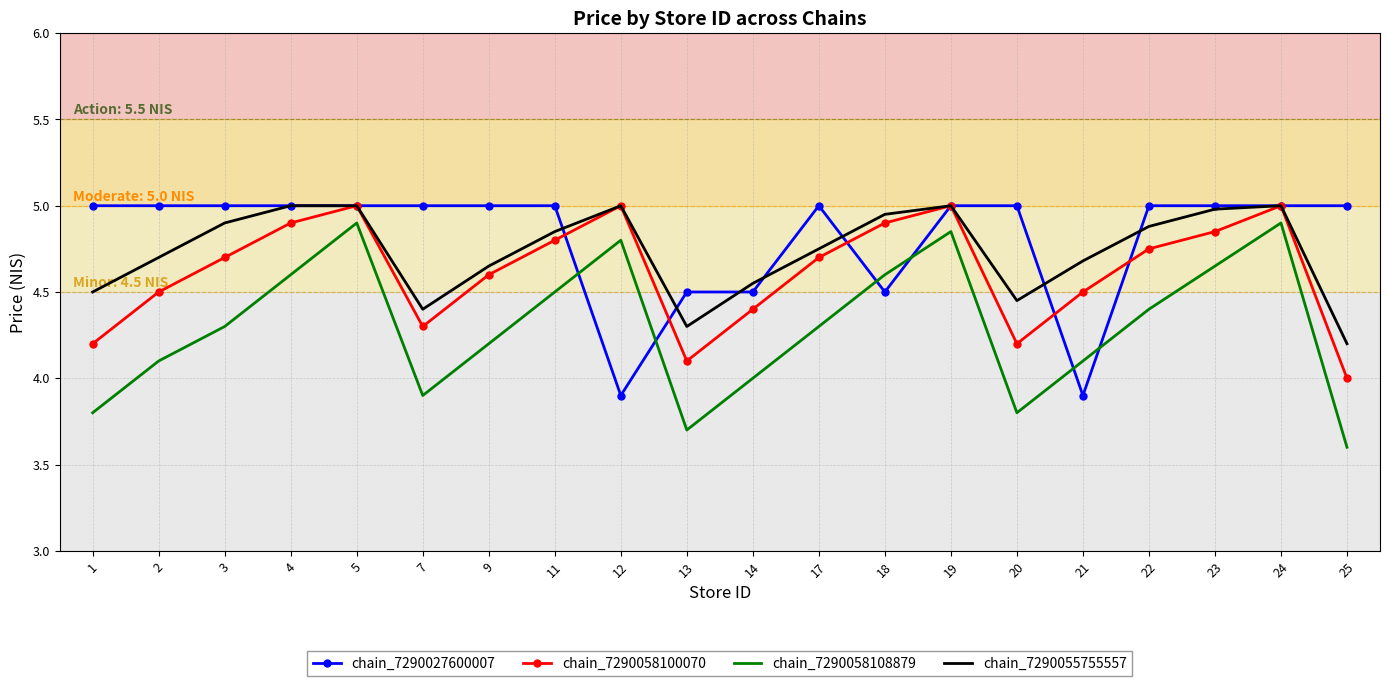

What is the difference between the maximum and second lowest values in the chain_7290058108879 series?

1.2